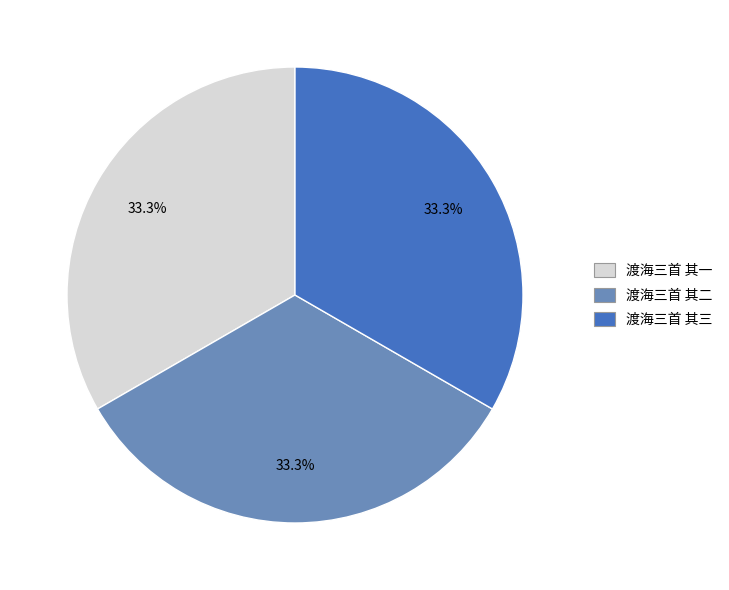

Does any single category account for the majority?

No